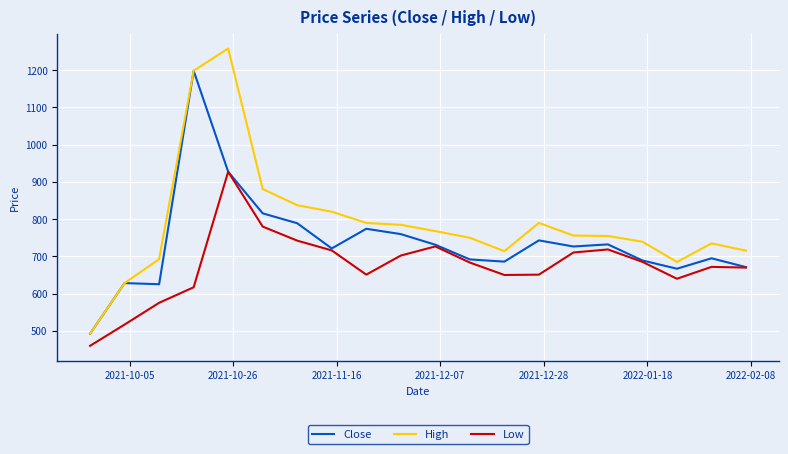

Which series has the widest spread of values?

High